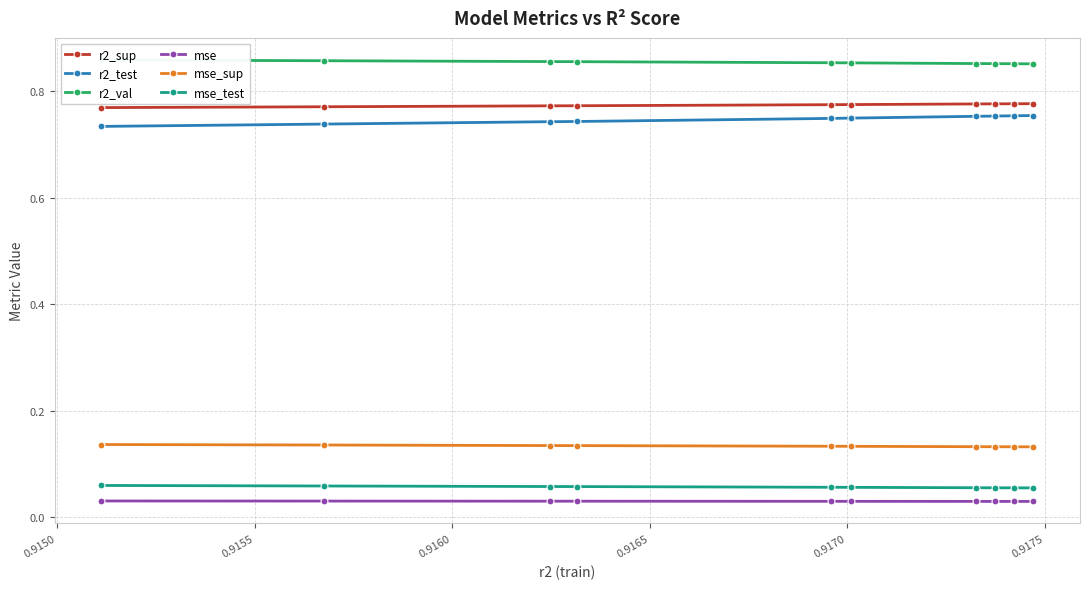

How many mse values are between 0 and 1?

10